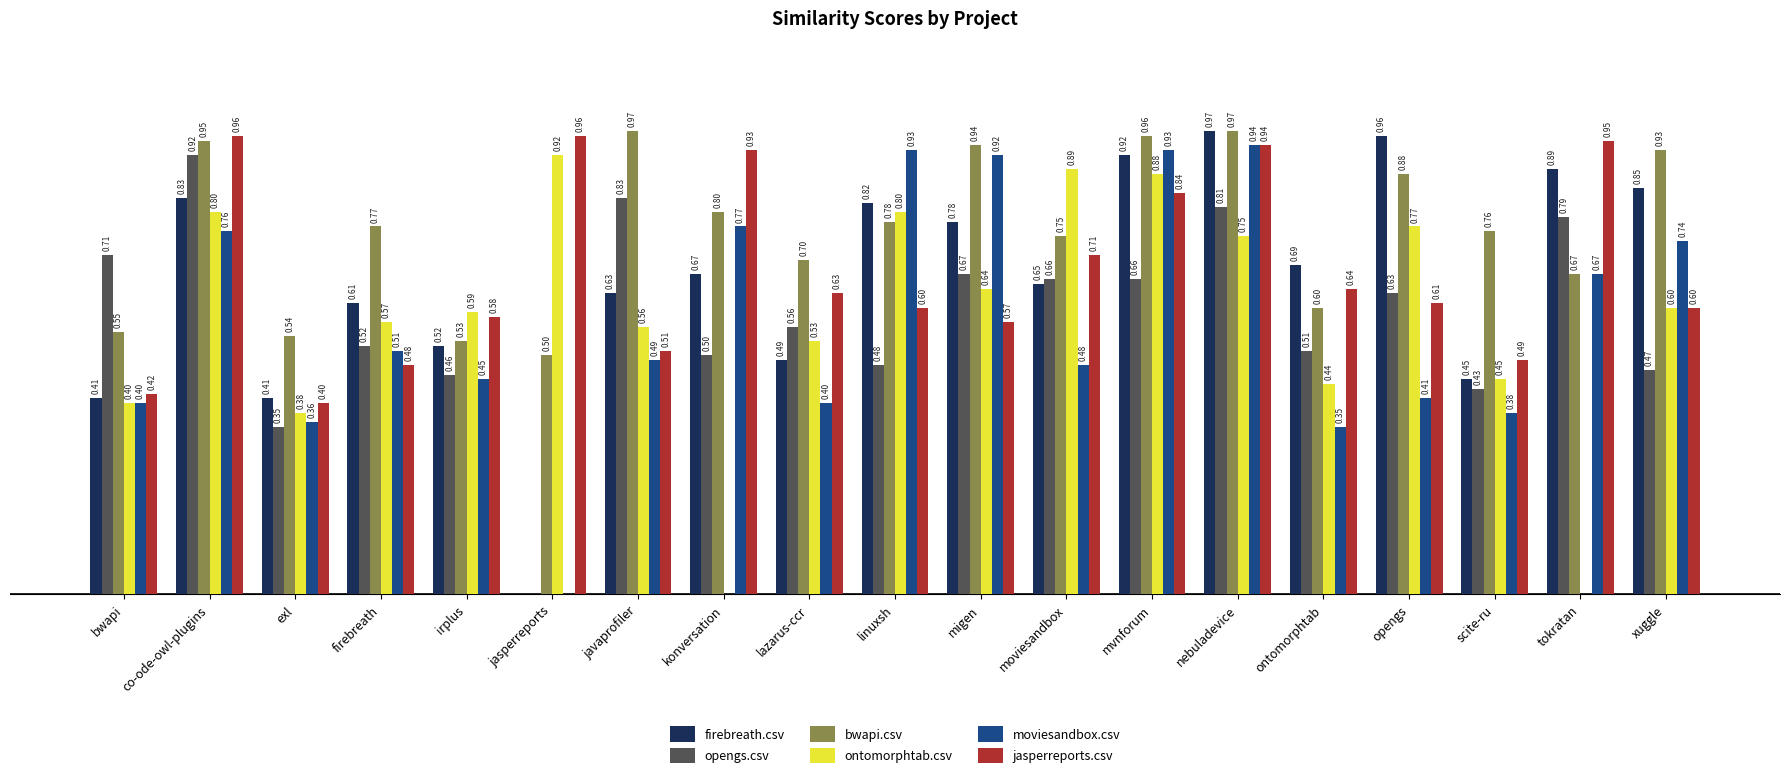

At which label is bwapi.csv closest to 0?

jasperreports